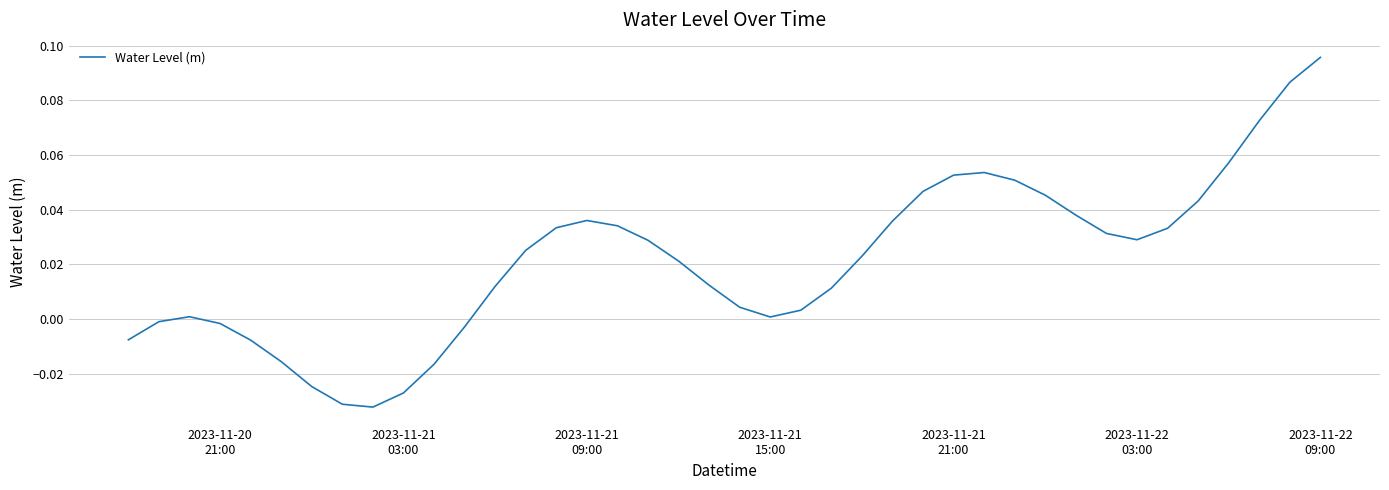

Does the chart display data point markers on the line(s)?

No